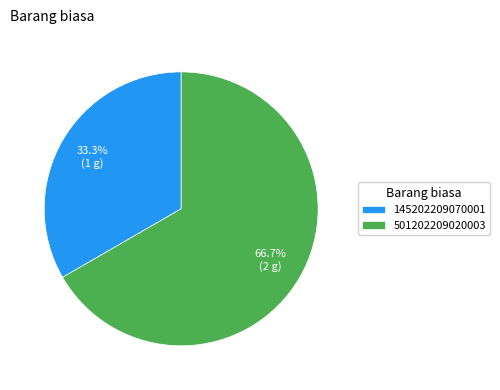

Which has a higher value, 501202209020003 or 145202209070001?

501202209020003